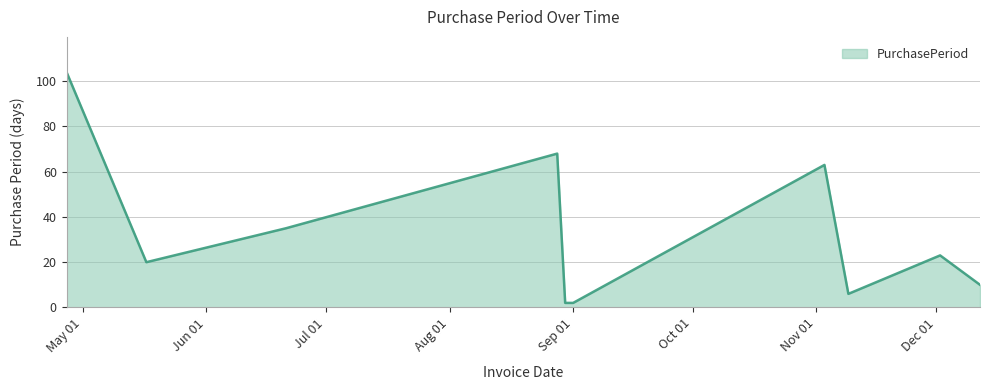

What is the maximum value shown in the chart?

104